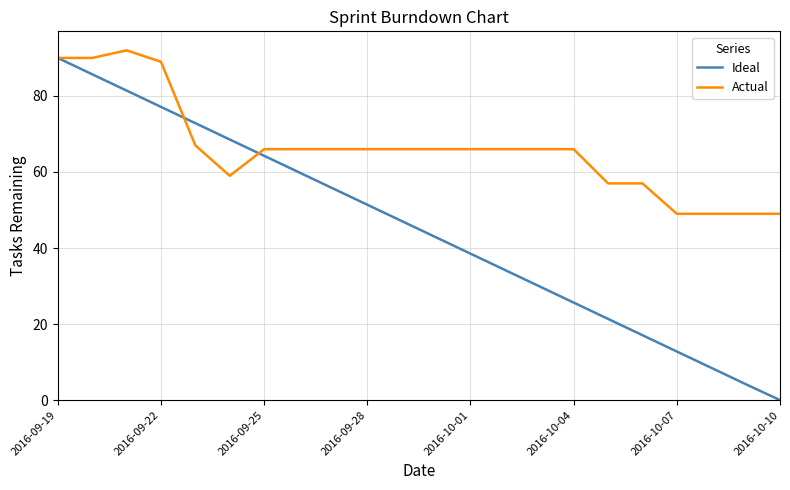

Which series has the widest spread of values?

Ideal